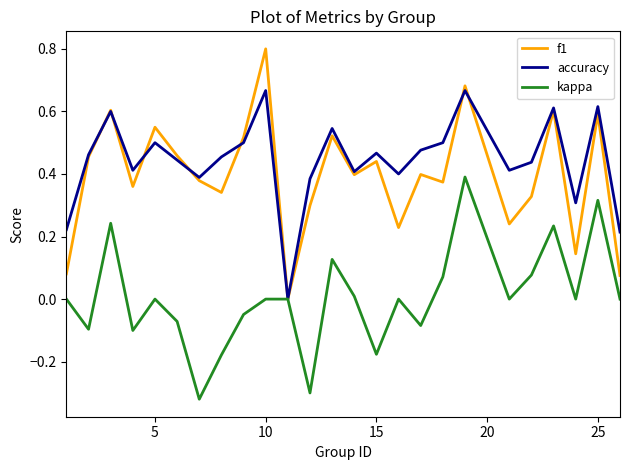

Which series has the largest range (max minus min)?

f1